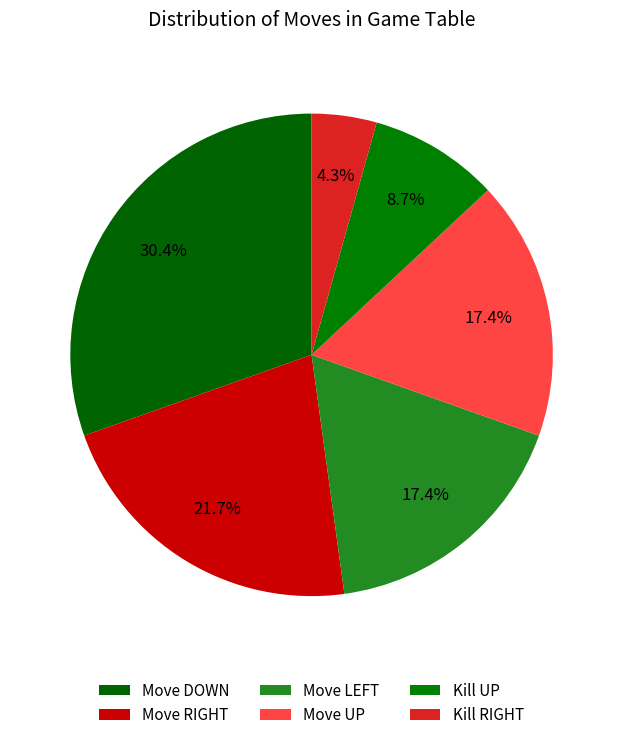

How many slices are in this pie chart?

6